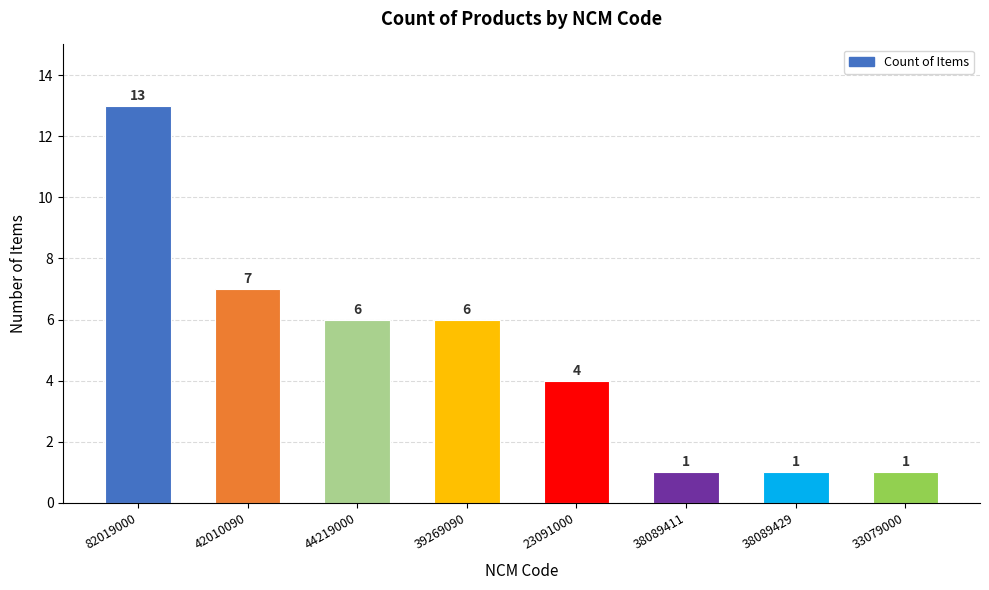

How many distinct data groups are displayed?

1